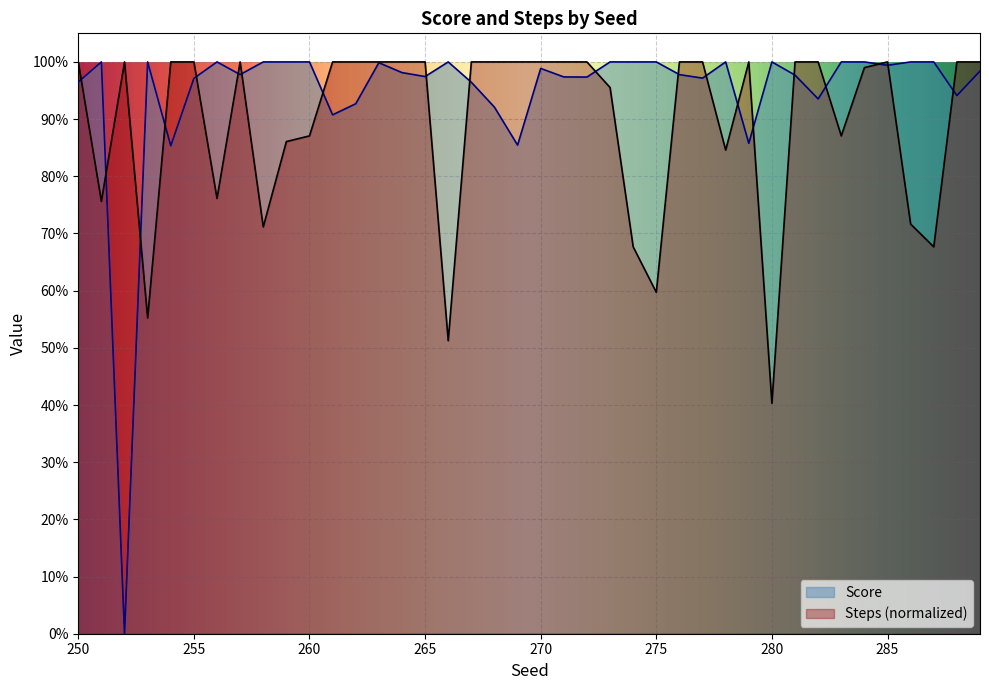

The value of Steps at 282 is 1.6. True or false?

False